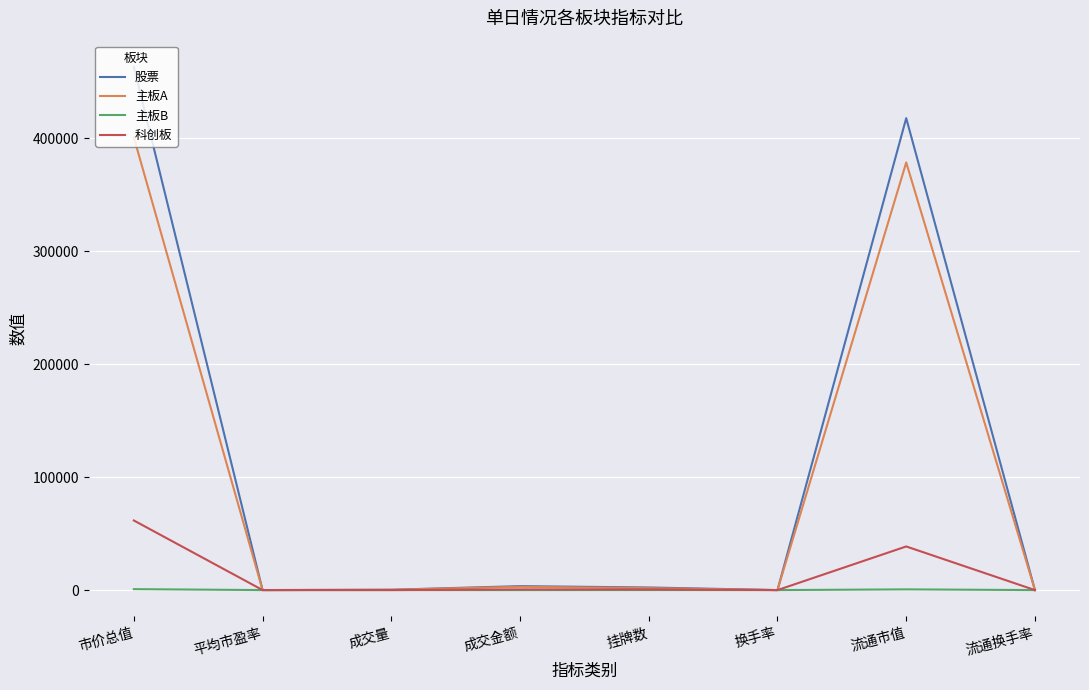

Is it true that 科创板 equals 17.3 at 成交量?

True